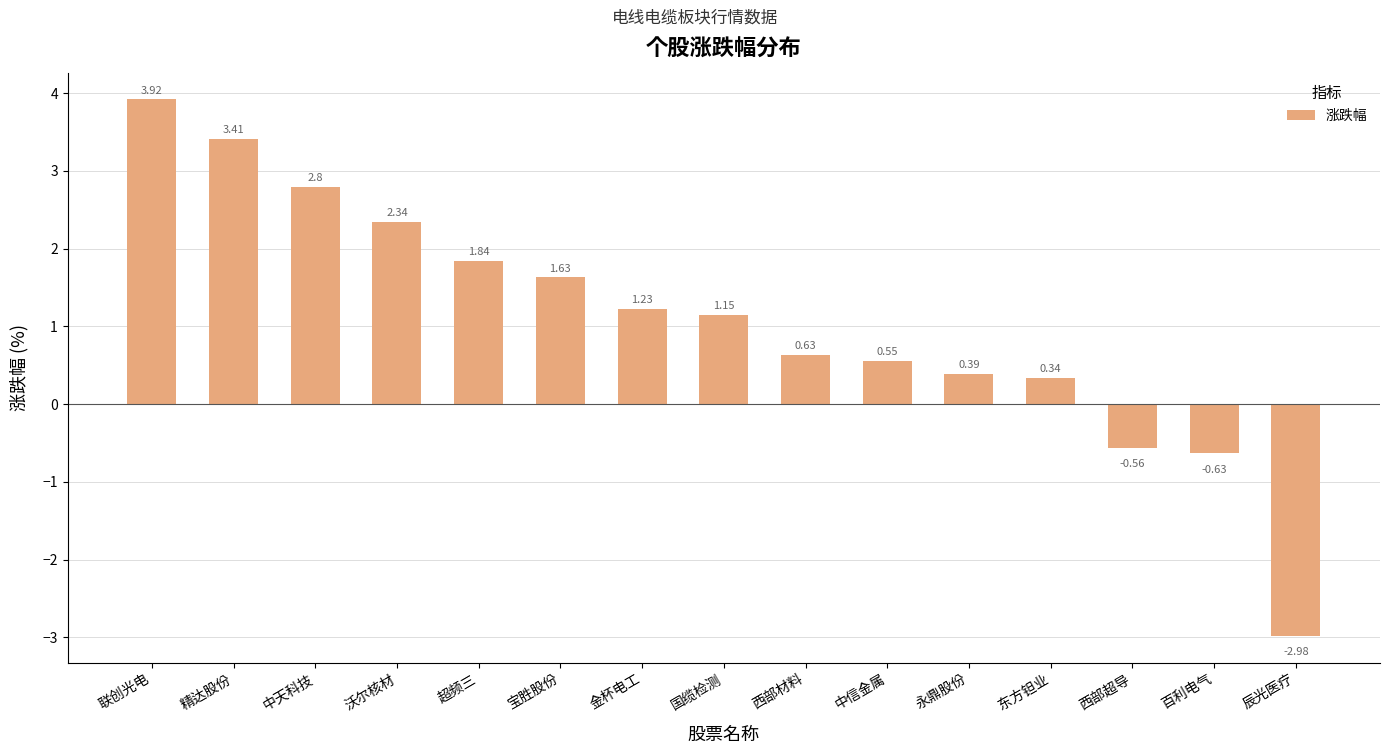

What is the sum of the values at 西部材料 and 金杯电工?

1.9